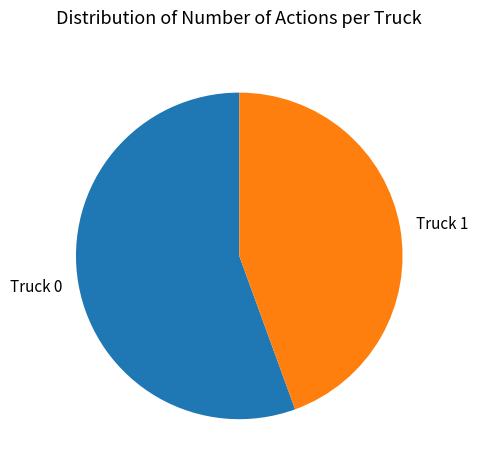

Is the sum of Truck 0 and Truck 1 greater than half?

Yes